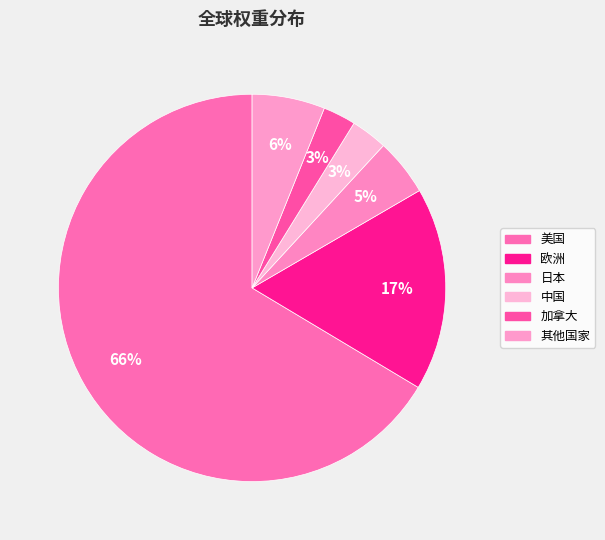

How many segments does this pie chart have?

6